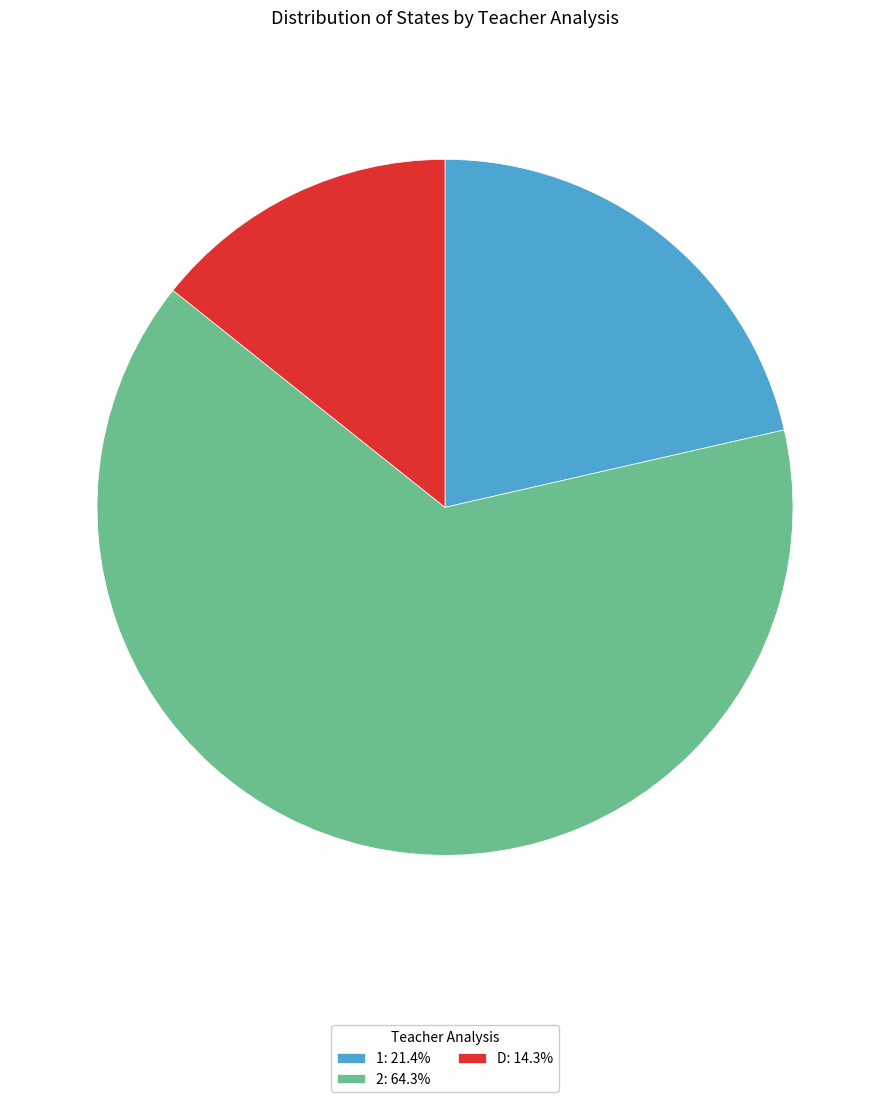

What is the ratio of the value at D: 14.3% to the value at 1: 21.4%?

0.7